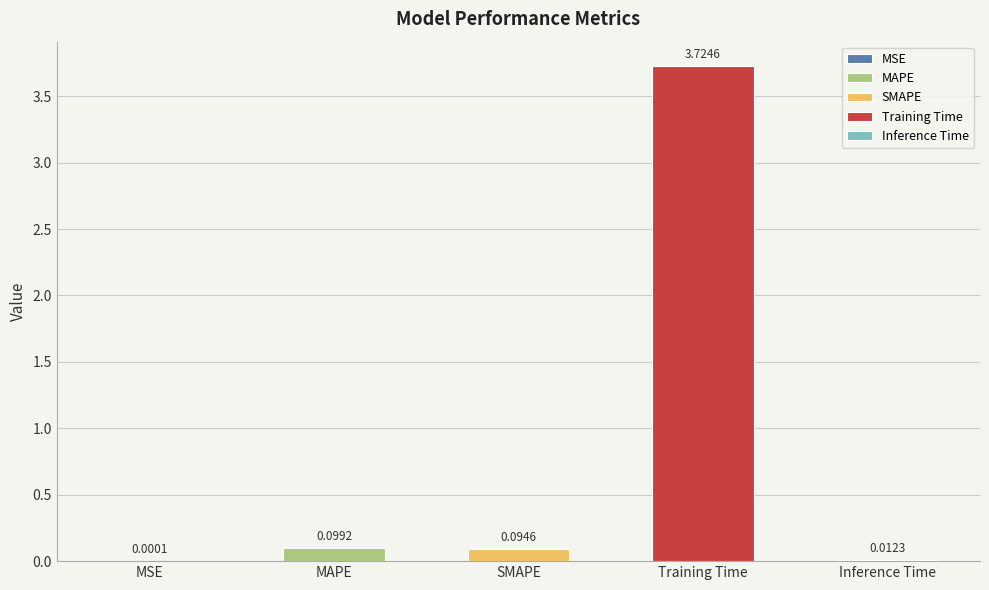

What is the average value?

0.8